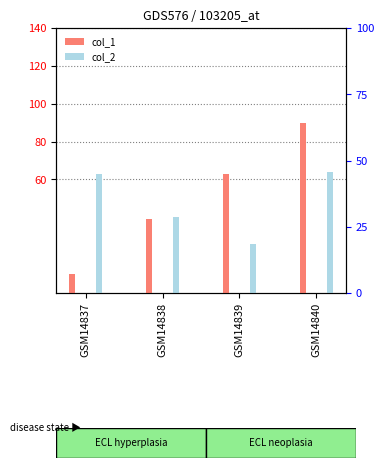

Rank the series by their average value, from highest to lowest.

col_1, col_2